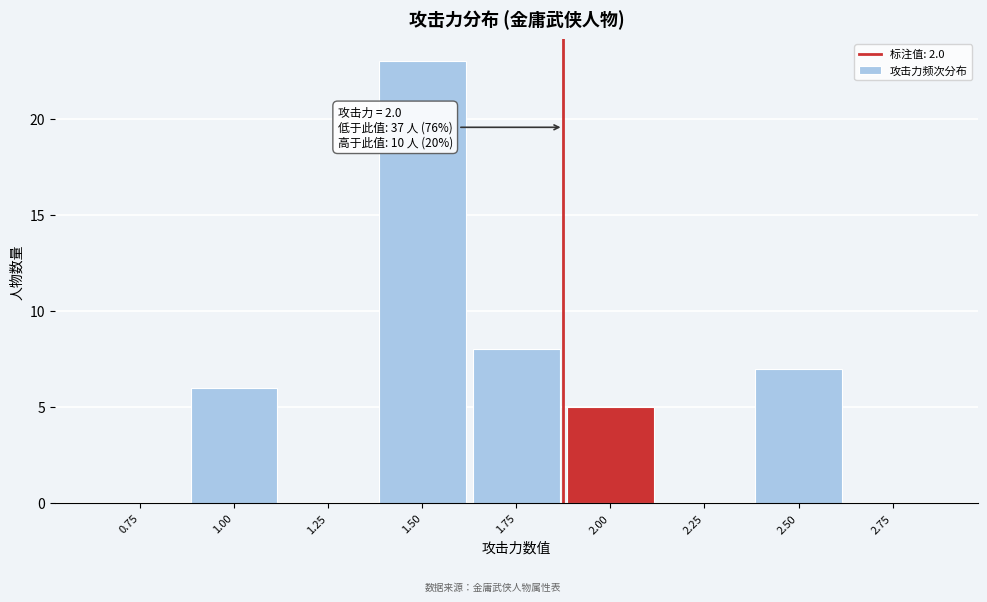

Reading right to left, extract all data points from this chart.

2.75=0	2.50=7	2.25=0	2.00=5	1.75=8	1.50=23	1.25=0	1.00=6	0.75=0